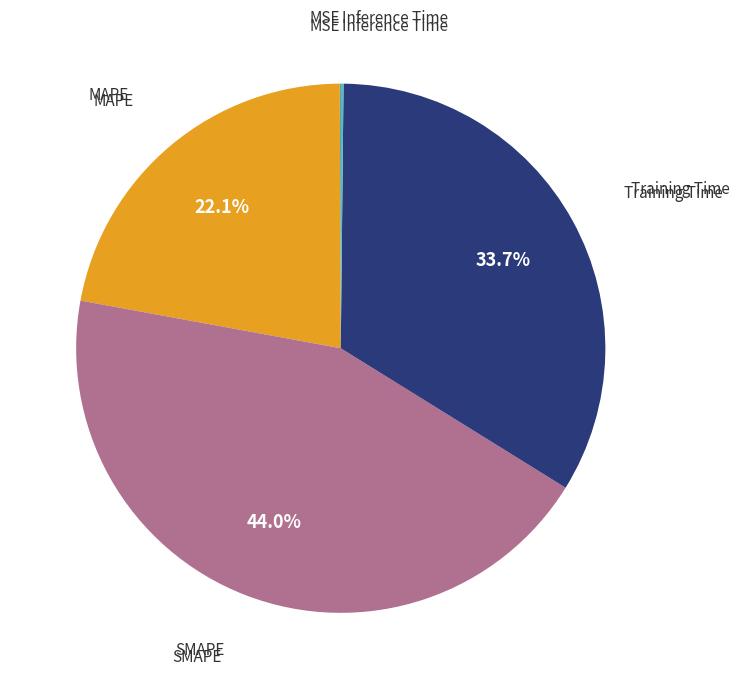

Do SMAPE and MAPE together represent more than half of the pie?

Yes